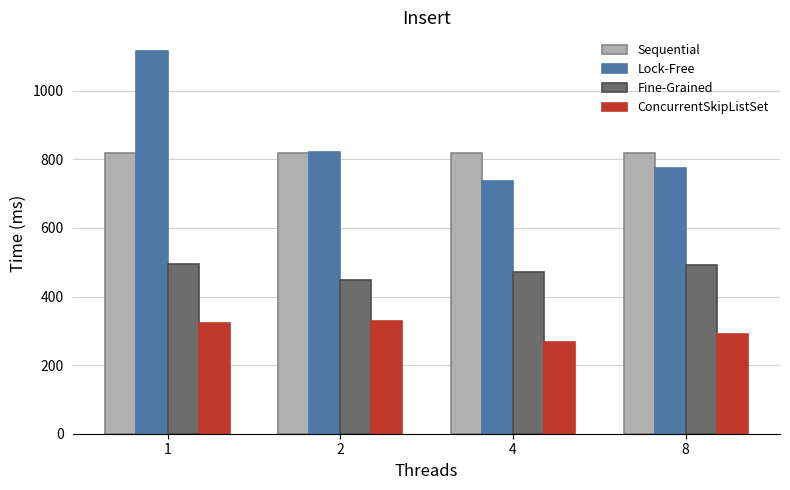

How many distinct data groups are displayed?

4